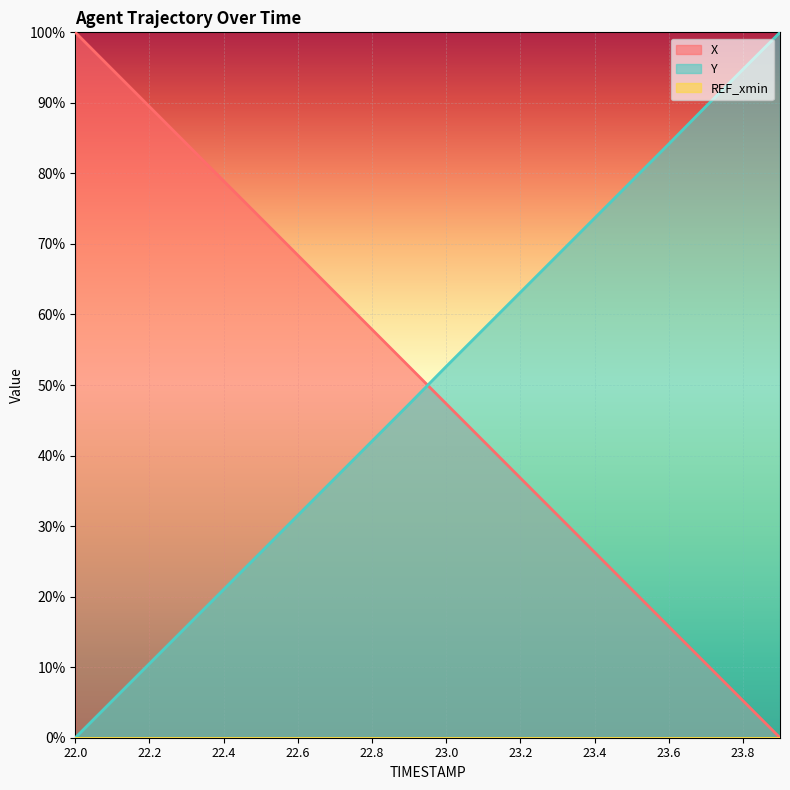

Between which two adjacent categories do Y and X first intersect?

22.9 and 23.0